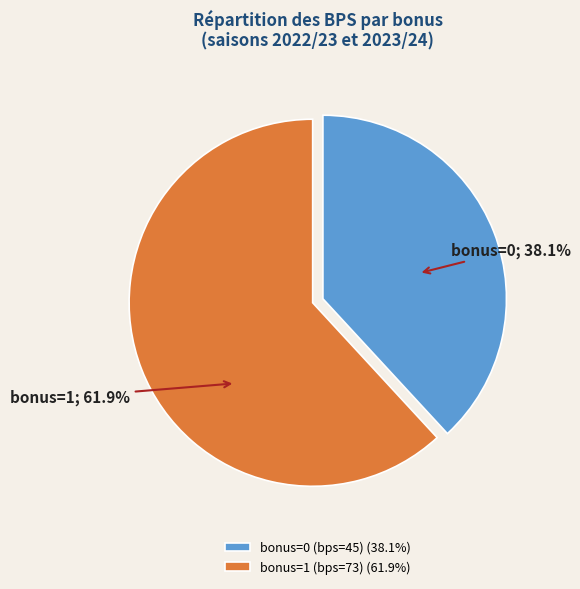

How many segments does this pie chart have?

2